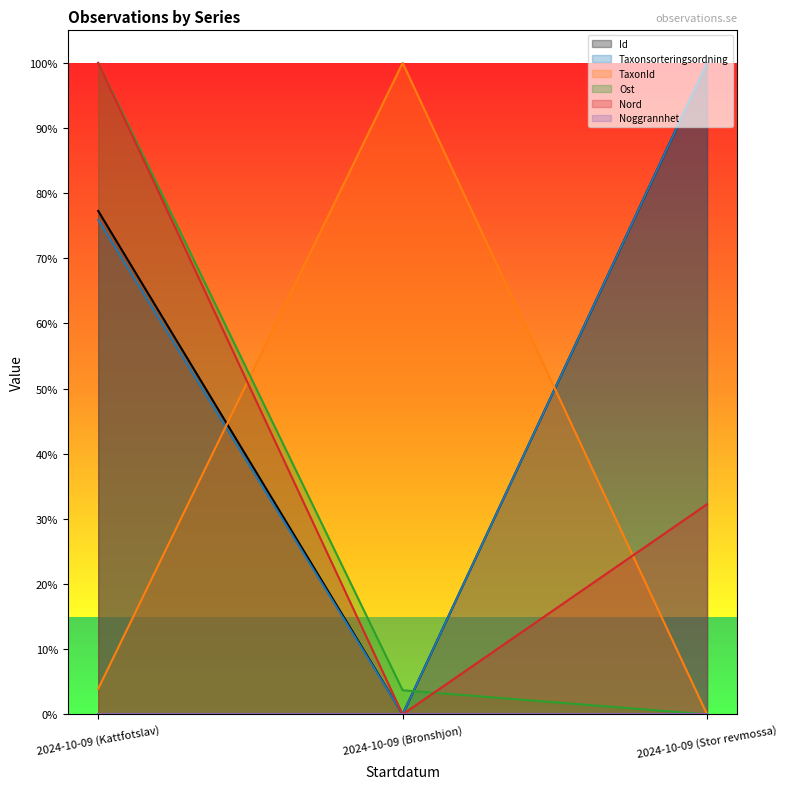

How many lines are shown in the chart?

5